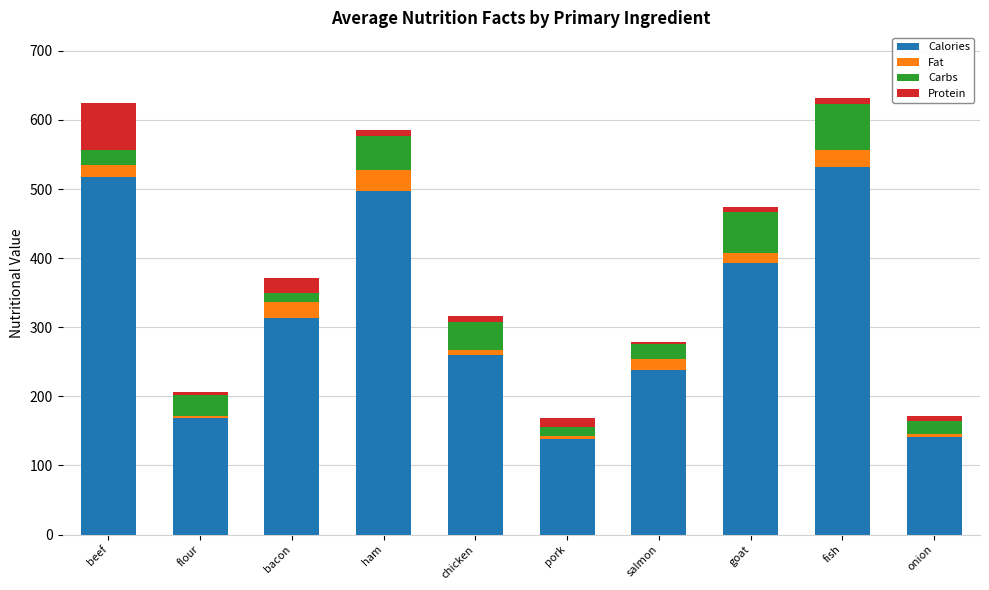

The value of Calories at fish is 225. True or false?

False